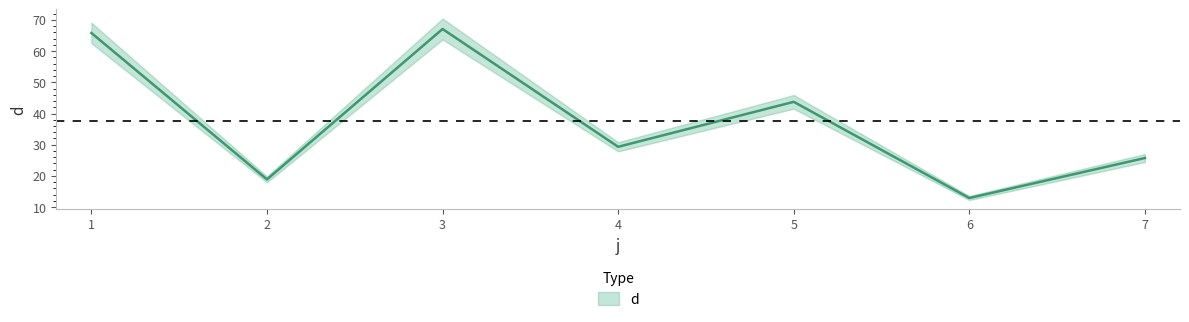

Reading left to right, transcribe all the data shown in this chart.

1=65.8	2=18.9	3=67.1	4=29.3	5=43.7	6=12.9	7=25.7